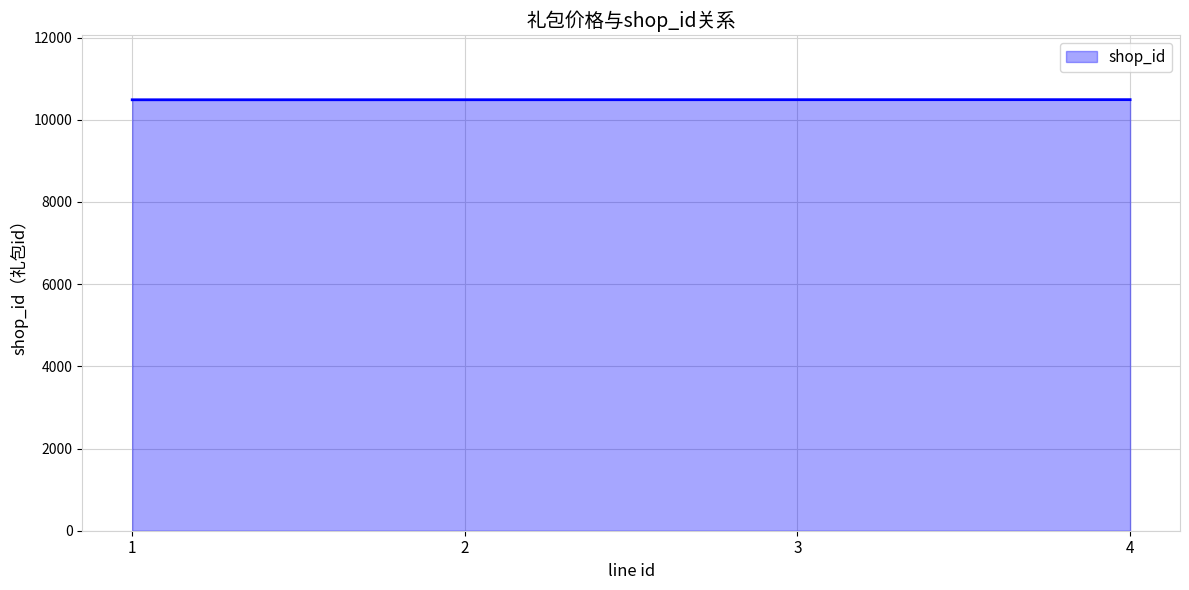

What is the sum of all values?

41950